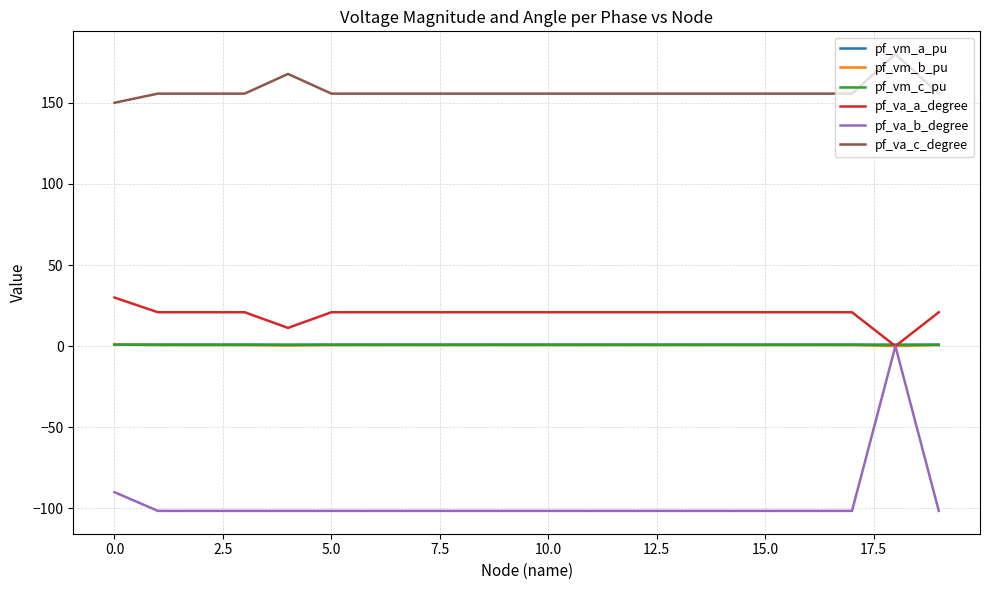

Which series has the largest range (max minus min)?

pf_va_b_degree